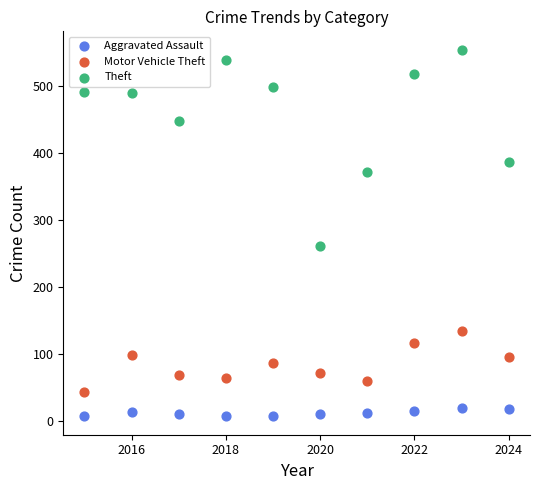

Across all data points, what is the range of Y values (max minus min)?

547